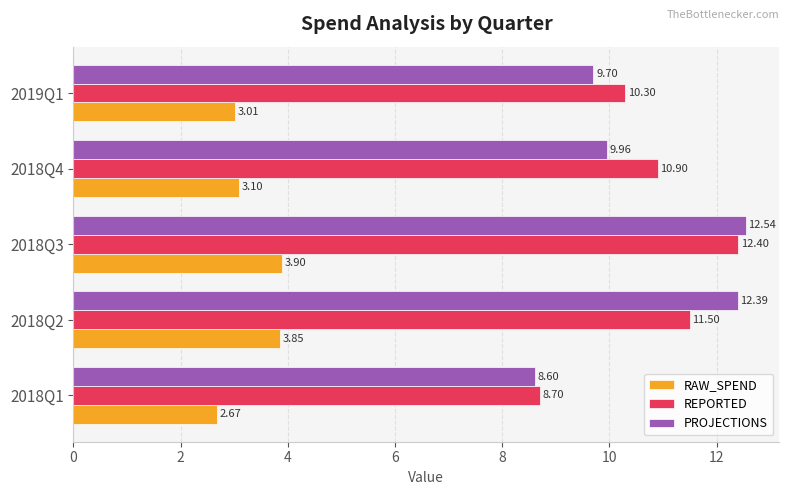

What is the spread (max minus min) of values at 2018Q1?

6.0